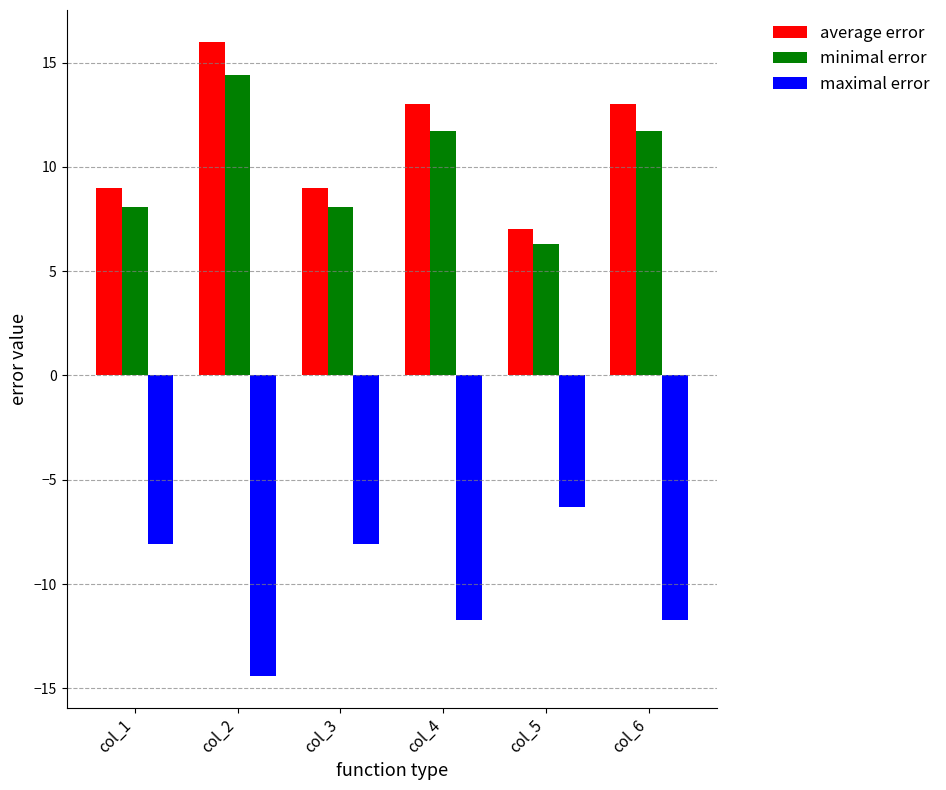

Are the bars horizontal?

No